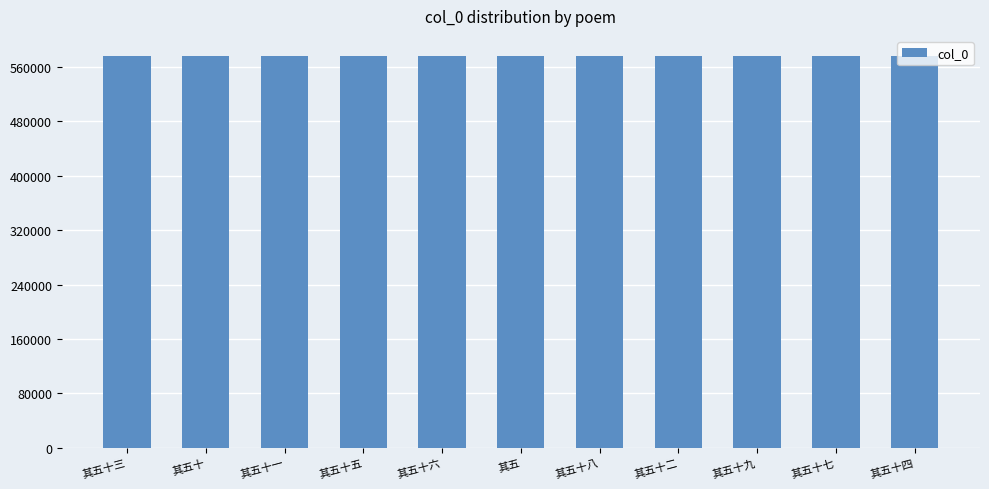

Is it true that the value at 其五十四 is 576281?

True